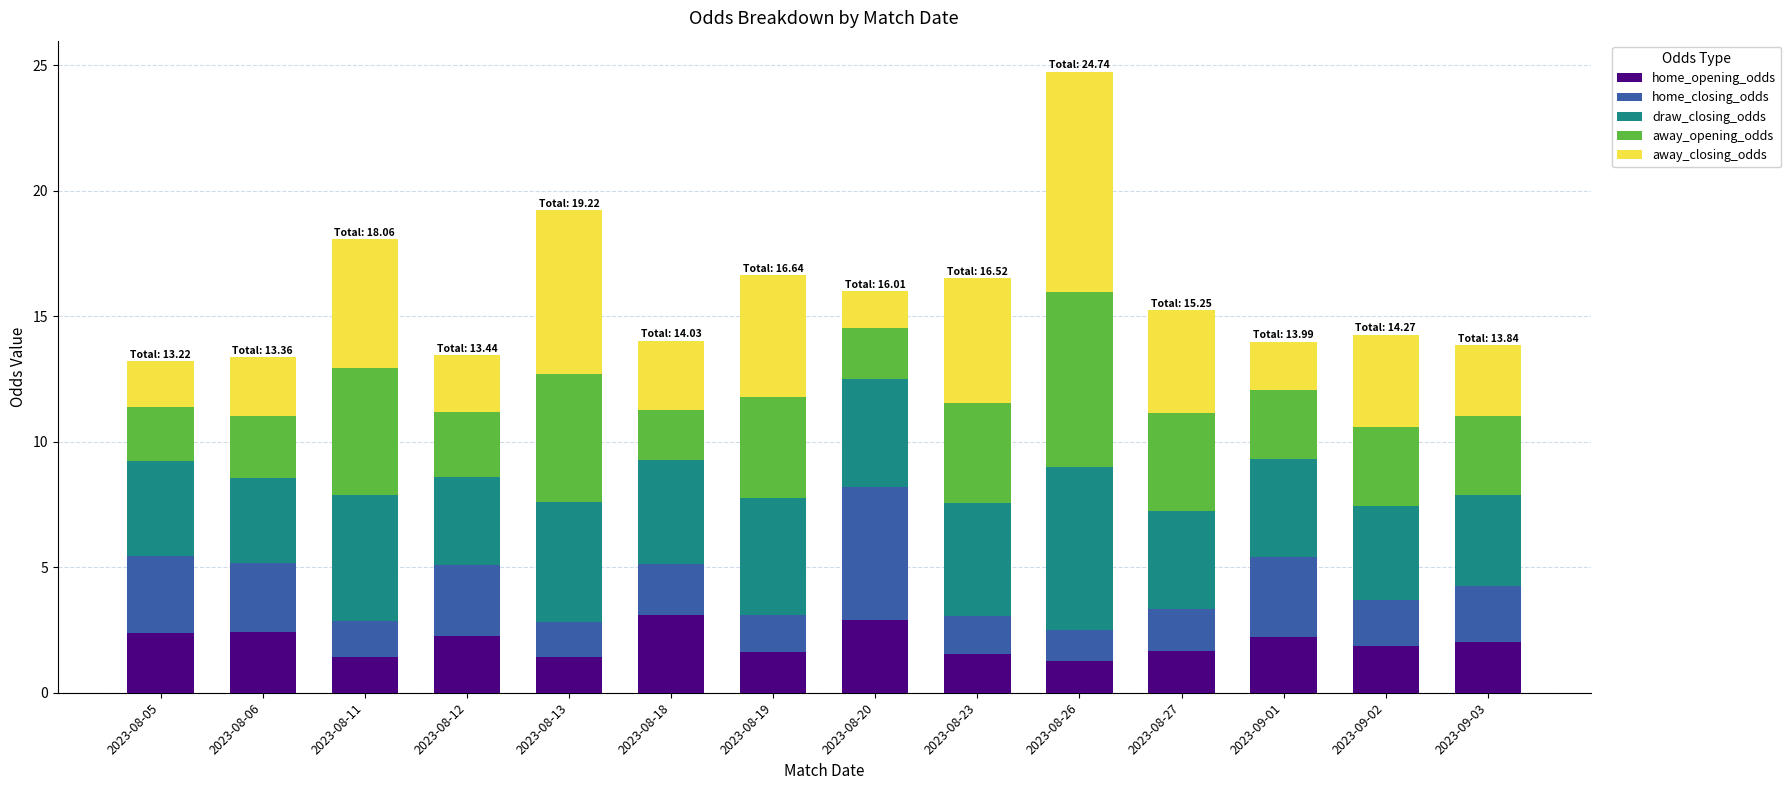

The home_opening_odds series shows 1.4 at 2023-08-13. True or false?

True